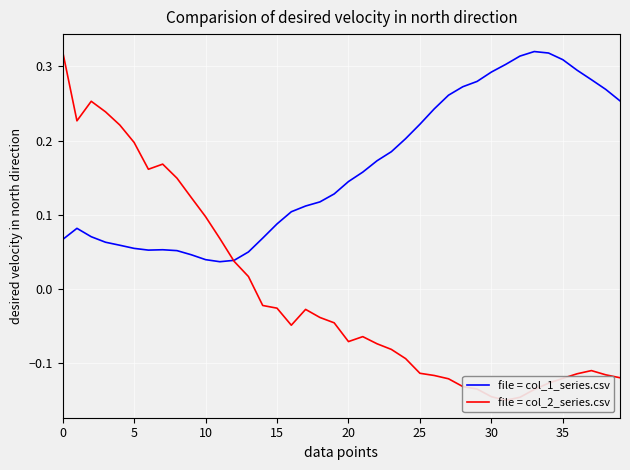

What is the value of the file = col_2_series.csv point at the 12th from the left?

0.1